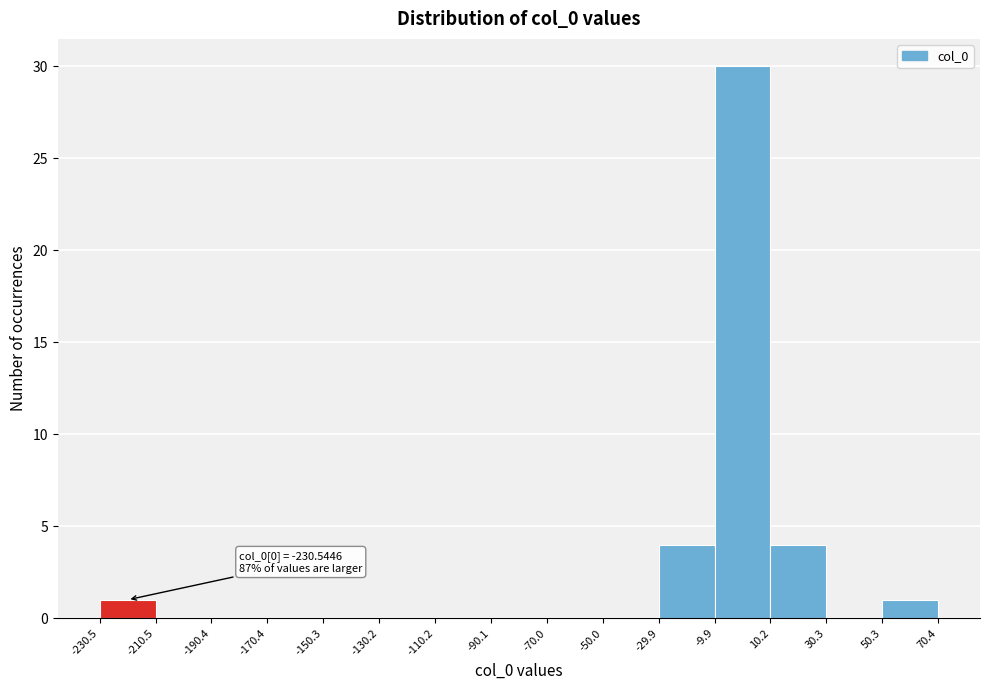

Over which range of the x-axis is the bar tallest?

-9.9 to 10.2